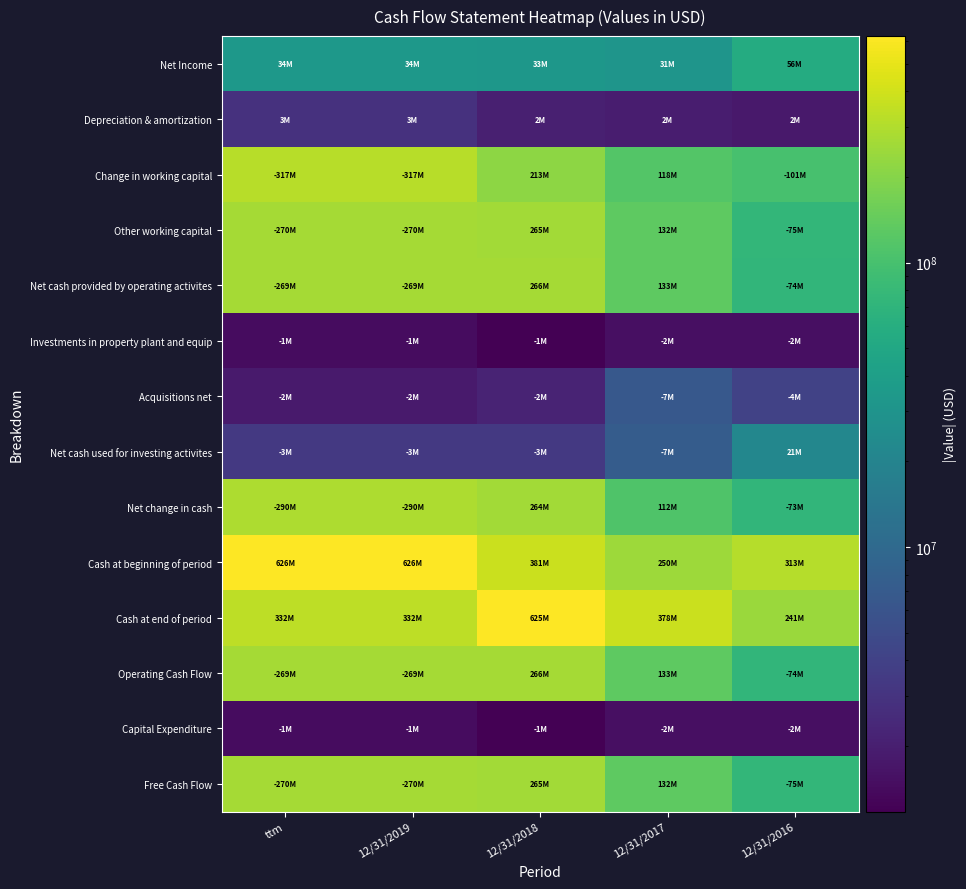

Reading right to left, what are all the values shown in this chart?

Net Income: 12/31/2016=55503000	12/31/2017=31070000	12/31/2018=32584000	12/31/2019=33574000	ttm=33574000
Depreciation & amortization: 12/31/2016=1814000	12/31/2017=1949000	12/31/2018=2063000	12/31/2019=2881000	ttm=2881000
Change in working capital: 12/31/2016=100501000	12/31/2017=117734000	12/31/2018=213268000	12/31/2019=316700000	ttm=316700000
Other working capital: 12/31/2016=75118000	12/31/2017=131913000	12/31/2018=265007000	12/31/2019=270153000	ttm=270153000
Net cash provided by operating activites: 12/31/2016=73617000	12/31/2017=133436000	12/31/2018=266181000	12/31/2019=268703000	ttm=268703000
Investments in property plant and equip: 12/31/2016=1501000	12/31/2017=1523000	12/31/2018=1174000	12/31/2019=1450000	ttm=1450000
Acquisitions net: 12/31/2016=4076000	12/31/2017=6618000	12/31/2018=2168000	12/31/2019=1828000	ttm=1828000
Net cash used for investing activites: 12/31/2016=21413000	12/31/2017=7327000	12/31/2018=3345000	12/31/2019=3309000	ttm=3309000
Net change in cash: 12/31/2016=73267000	12/31/2017=111971000	12/31/2018=264025000	12/31/2019=290477000	ttm=290477000
Cash at beginning of period: 12/31/2016=313095000	12/31/2017=249574000	12/31/2018=380922000	12/31/2019=626126000	ttm=626126000
Cash at end of period: 12/31/2016=240960000	12/31/2017=377944000	12/31/2018=624747000	12/31/2019=331652000	ttm=331652000
Operating Cash Flow: 12/31/2016=73617000	12/31/2017=133436000	12/31/2018=266181000	12/31/2019=268703000	ttm=268703000
Capital Expenditure: 12/31/2016=1501000	12/31/2017=1523000	12/31/2018=1174000	12/31/2019=1450000	ttm=1450000
Free Cash Flow: 12/31/2016=75118000	12/31/2017=131913000	12/31/2018=265007000	12/31/2019=270153000	ttm=270153000